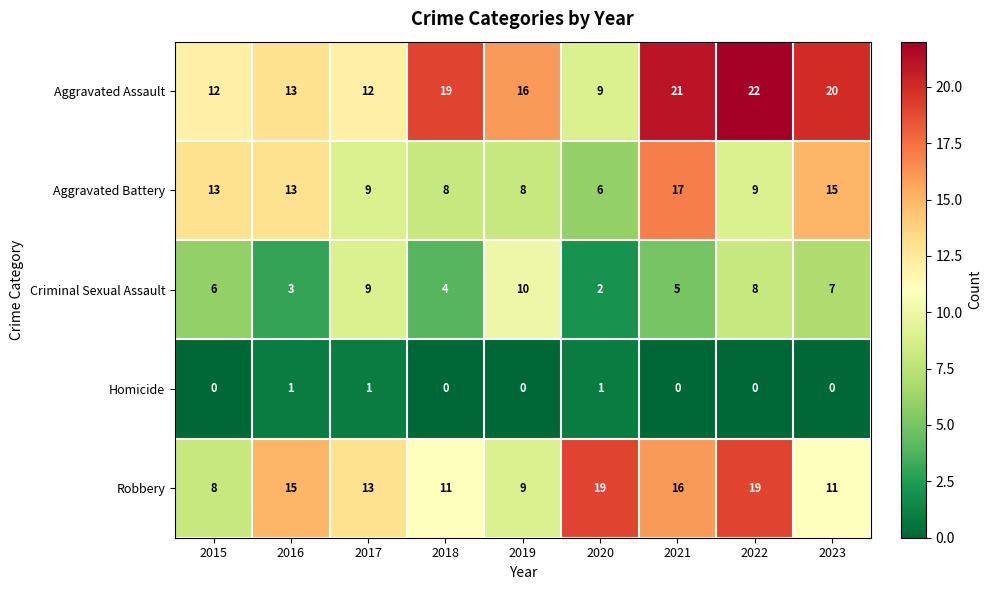

At 2018, list the series in order from smallest to largest.

Homicide, Criminal Sexual Assault, Aggravated Battery, Robbery, Aggravated Assault